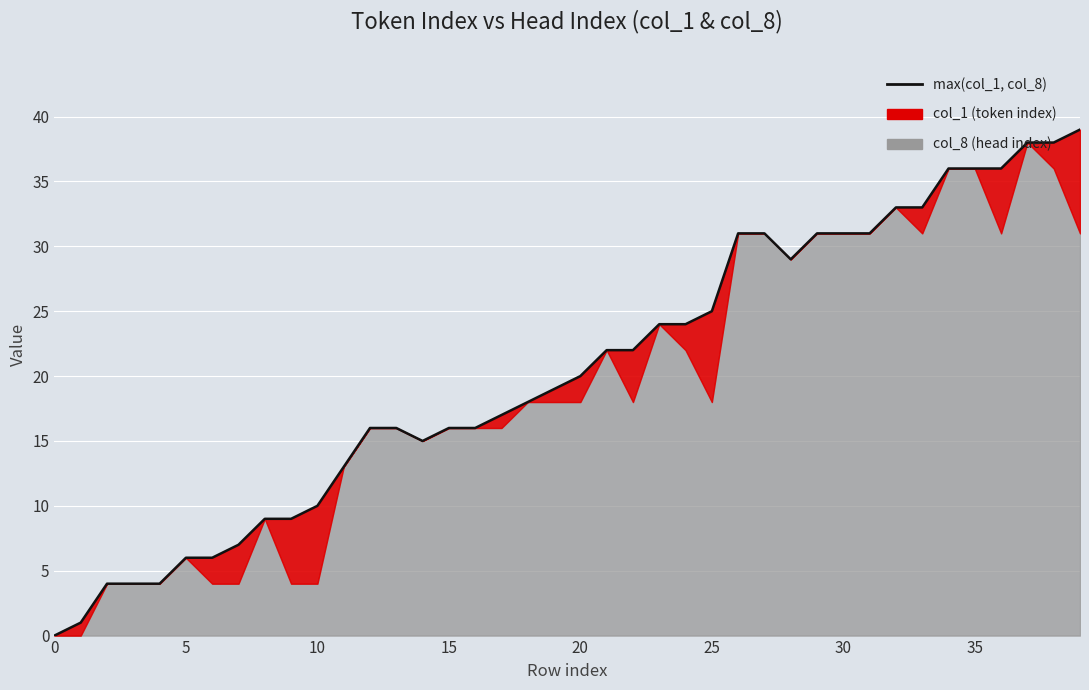

Between 32 and 20, which is larger?

32